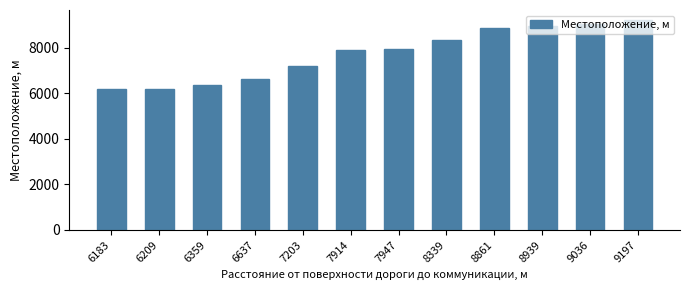

How many series are shown in this chart?

1